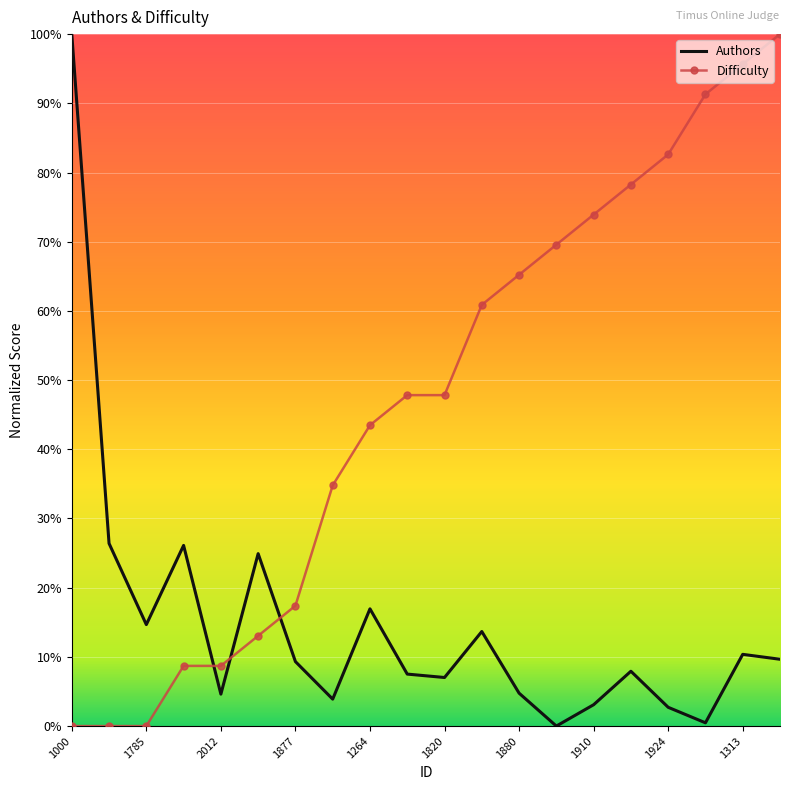

After their last crossing, which series has the higher values: Authors or Difficulty?

Difficulty